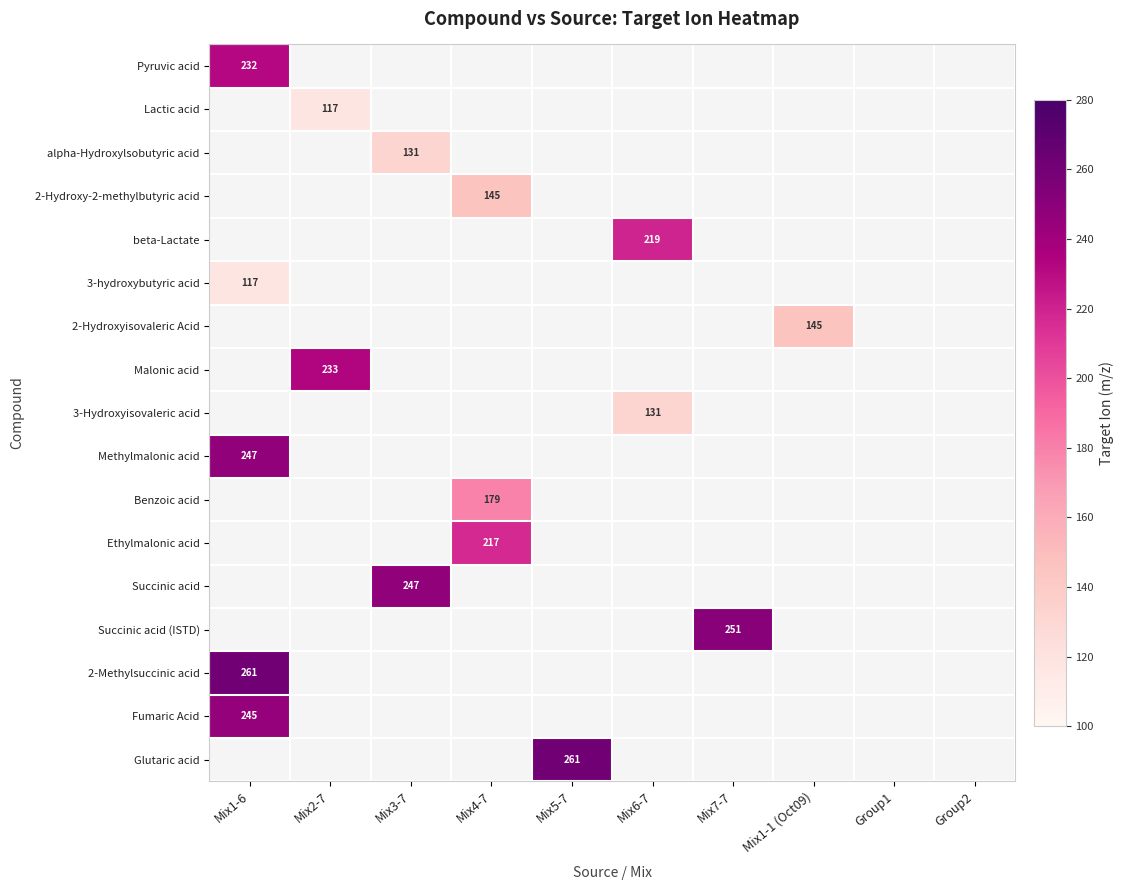

Which has a higher value, Mix3-7 or Mix6-7?

Mix3-7